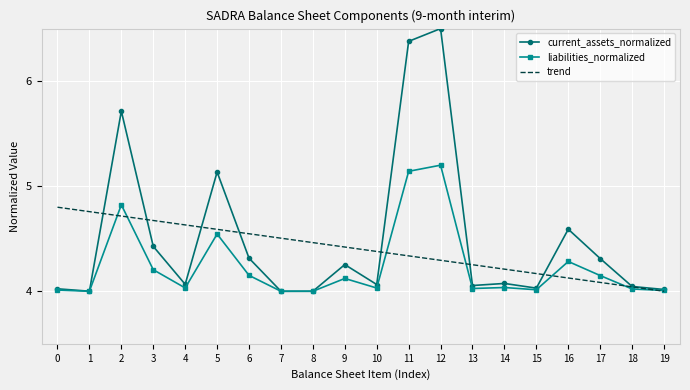

Rank the series by their average value, from highest to lowest.

current_assets_normalized, trend, liabilities_normalized